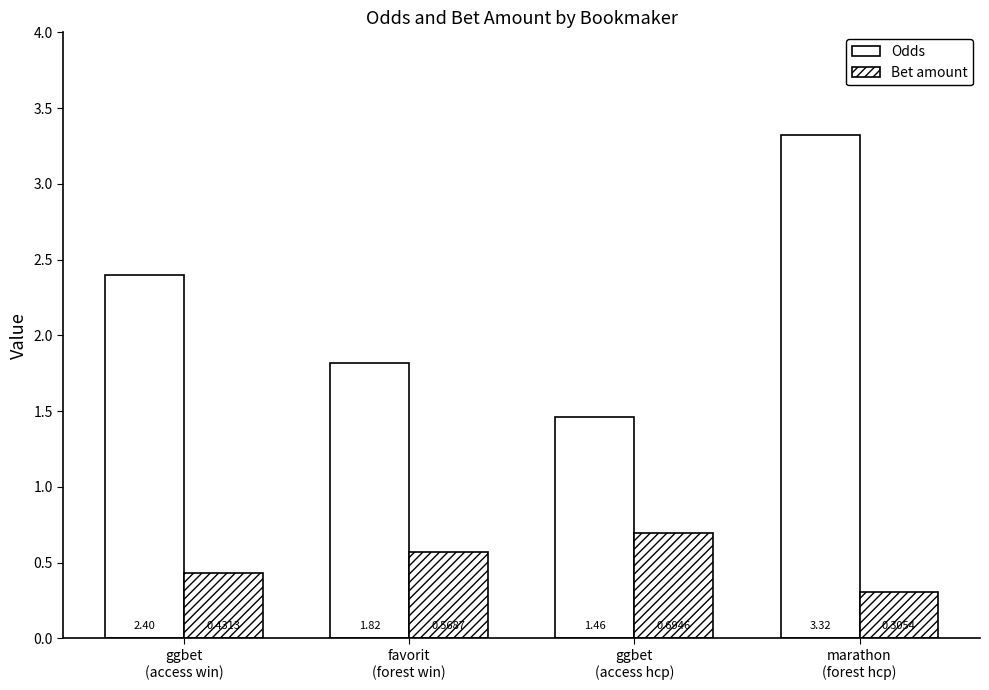

What is the value of the Odds bar at the 3rd from the left?

1.5